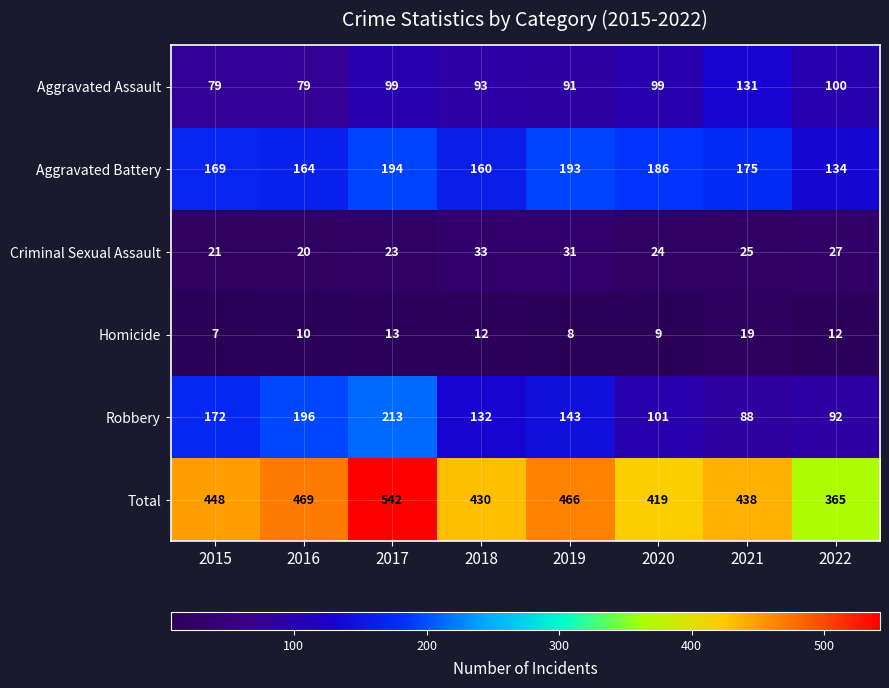

Rank the series by their maximum value, from highest to lowest.

Total, Robbery, Aggravated Battery, Aggravated Assault, Criminal Sexual Assault, Homicide